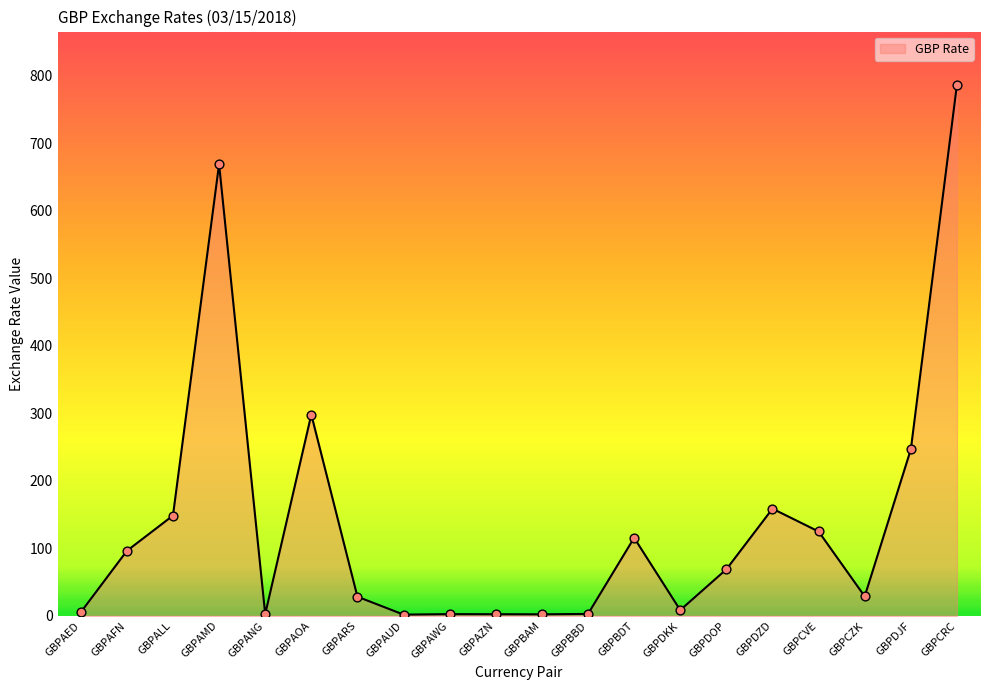

Between GBPDJF and GBPAWG, which is larger?

GBPDJF